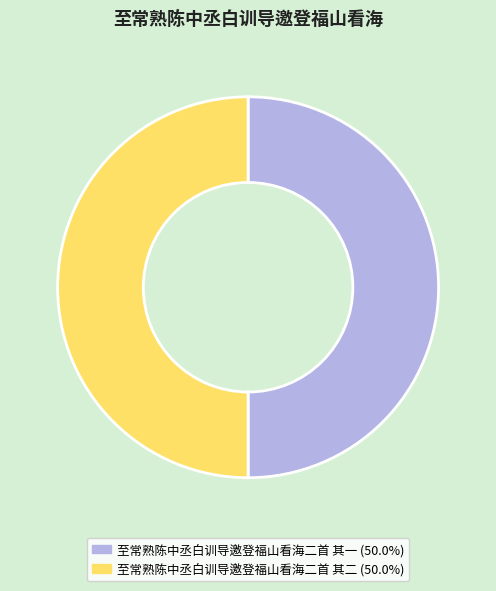

How many slices are in this pie chart?

2